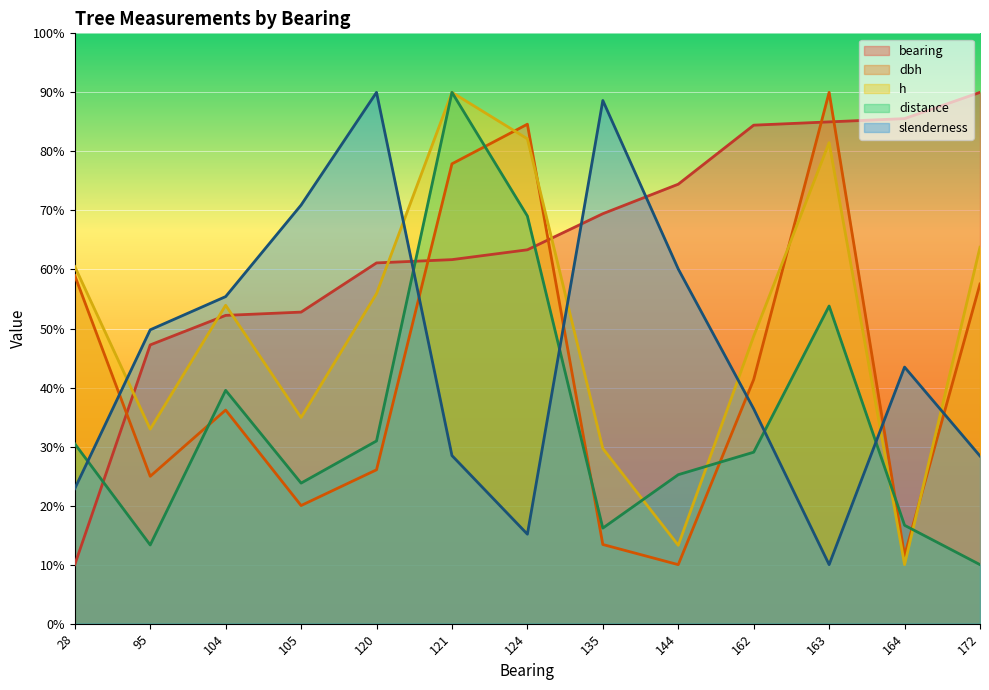

Reading right to left, extract all data points from this chart.

bearing: 90.0	85.6	85.0	84.4	74.4	69.4	63.3	61.7	61.1	52.8	52.2	47.2	10.0
dbh: 57.5	11.5	90.0	41.4	10.0	13.4	84.6	77.9	26.1	20.0	36.2	25.0	59.0
h: 63.8	10.0	81.5	48.7	13.3	29.7	82.1	90.0	55.9	34.9	53.9	33.0	60.5
distance: 10.0	16.7	53.8	29.0	25.2	16.2	69.0	90.0	31.0	23.8	39.5	13.3	30.5
slenderness: 28.4	43.5	10.0	36.4	60.1	88.6	15.2	28.5	90.0	70.9	55.4	49.8	22.9